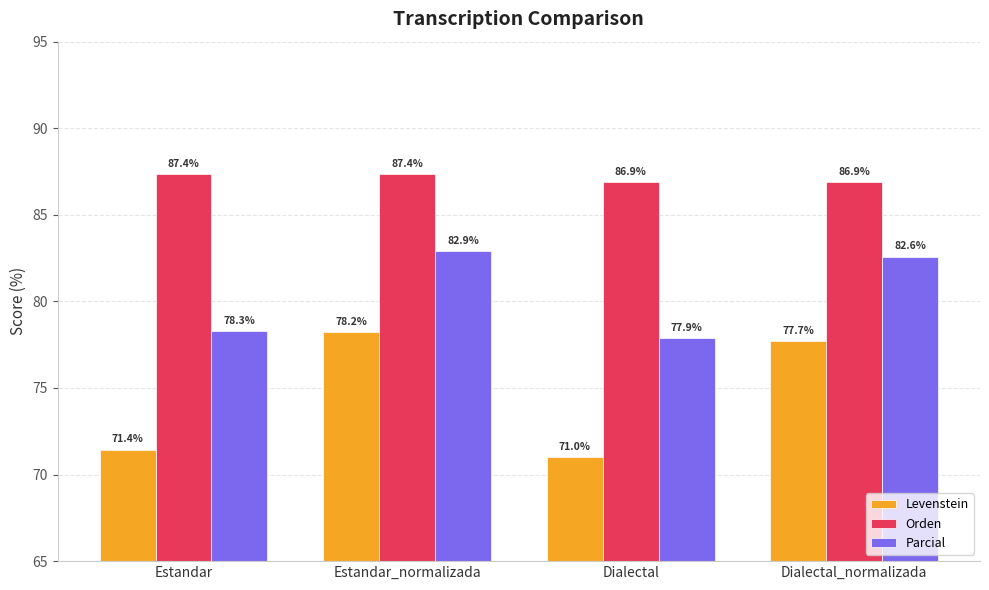

Which series has the largest total across all categories?

Orden